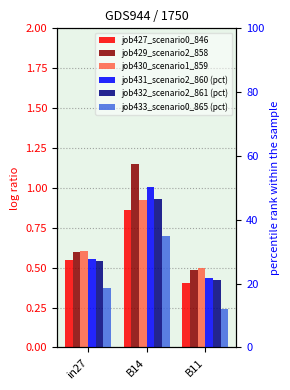

What is the sum of all job427_scenario0_846 values?

1.8